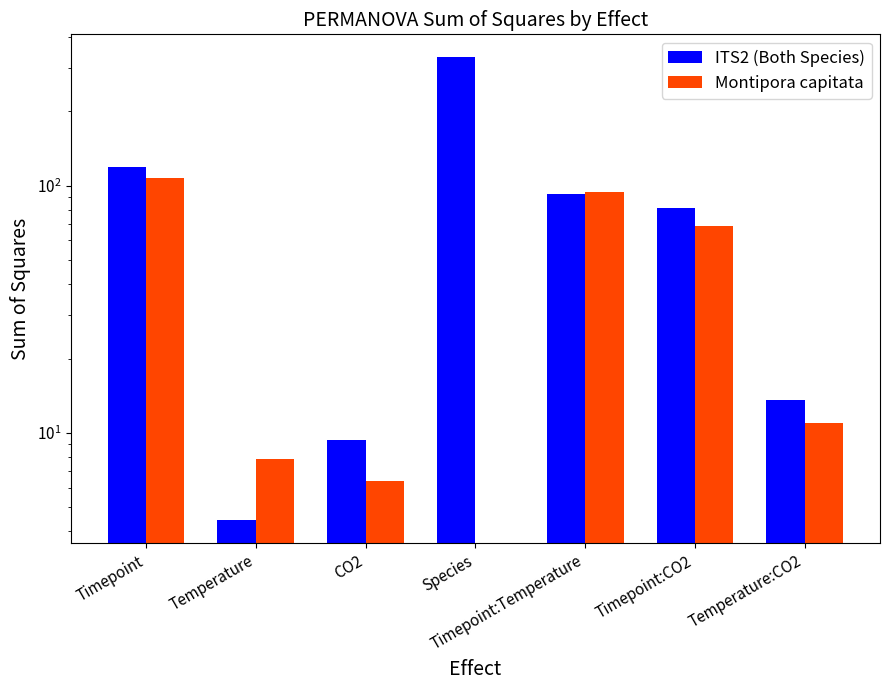

What is the value of the Montipora capitata bar at the 7th from the left?

10.9